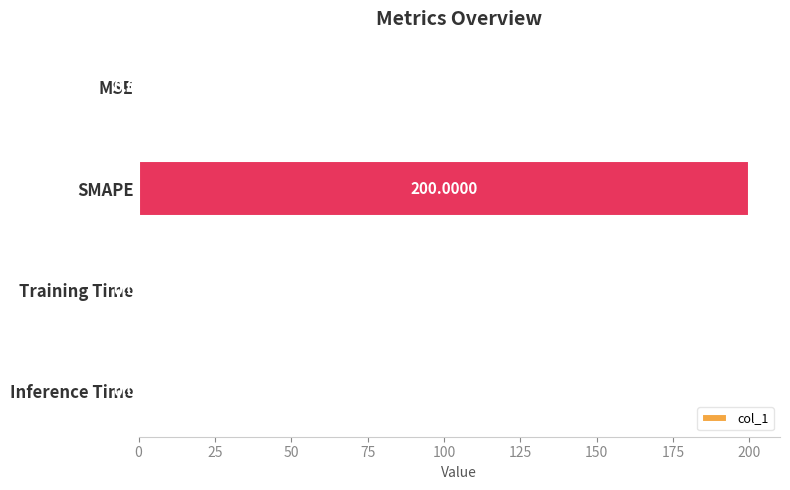

Between Inference Time and SMAPE, which is larger?

SMAPE